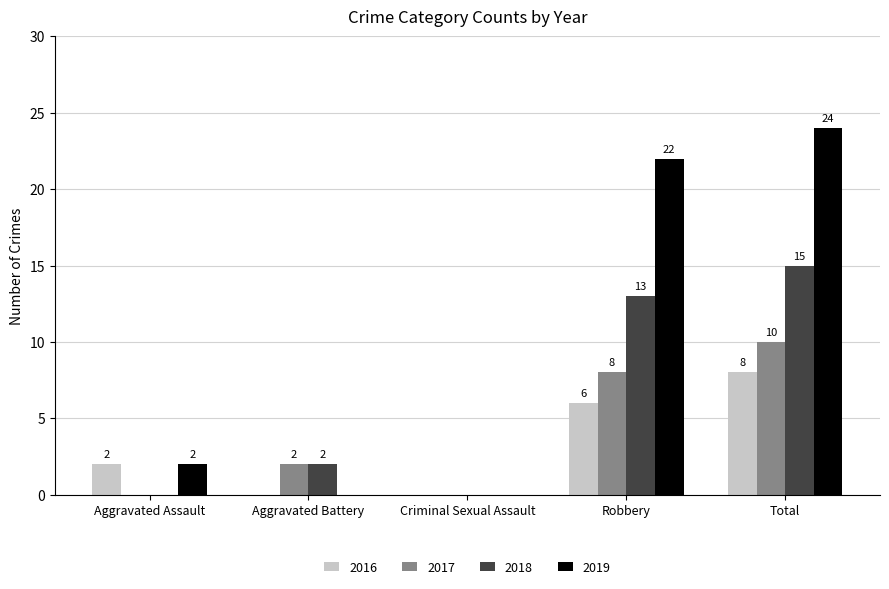

Which series has the widest spread of values?

2019